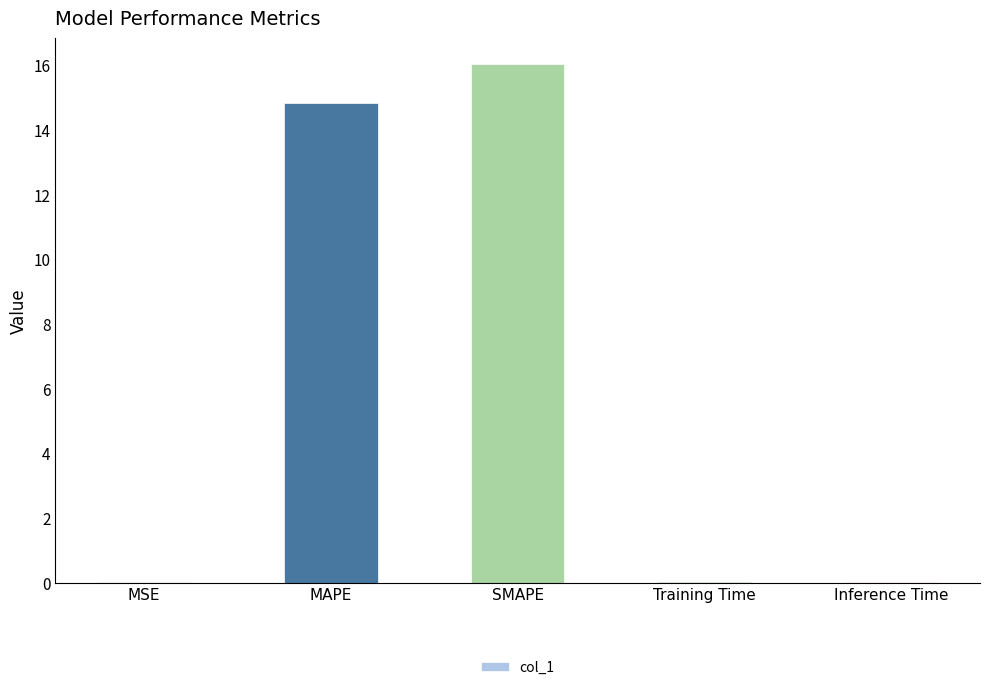

Read the value at SMAPE.

16.0